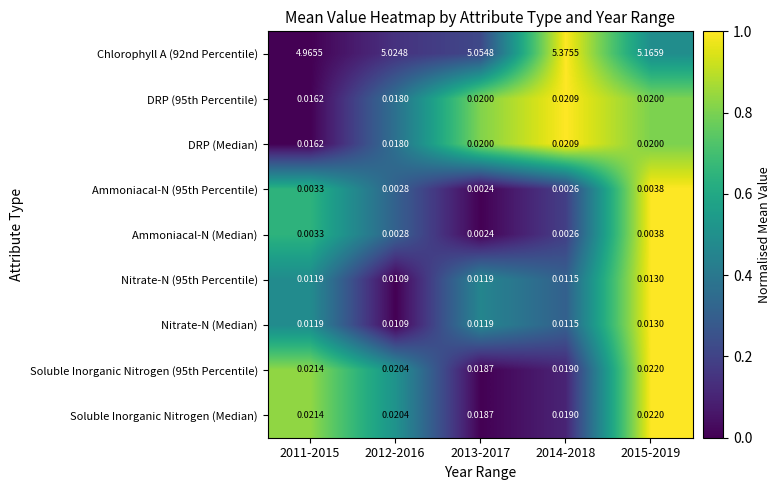

Is the value of Nitrate-N (Median) at 2011-2015 greater than the value of DRP (95th Percentile) at 2011-2015?

No